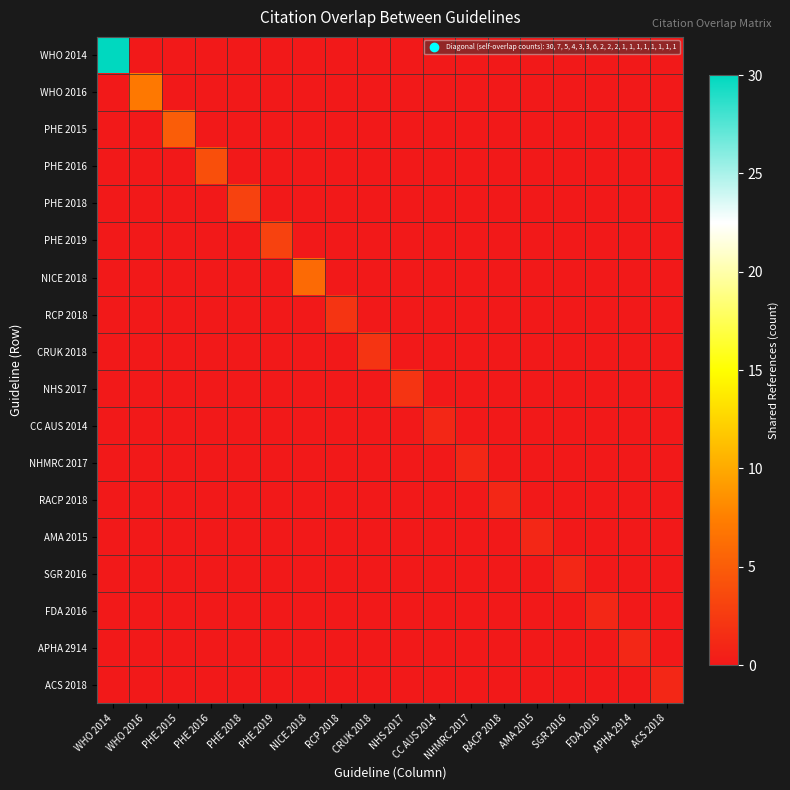

Which series has the largest range (max minus min)?

WHO 2014